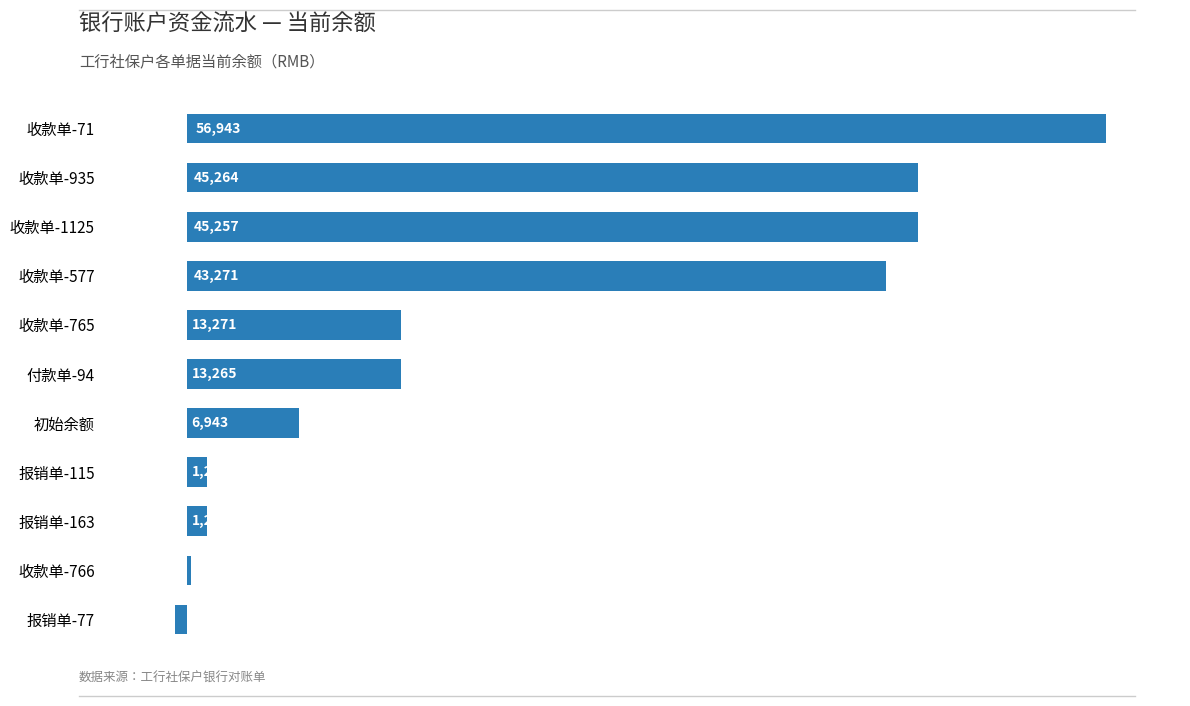

Is it true that the value at 收款单-577 is 26166.4?

False